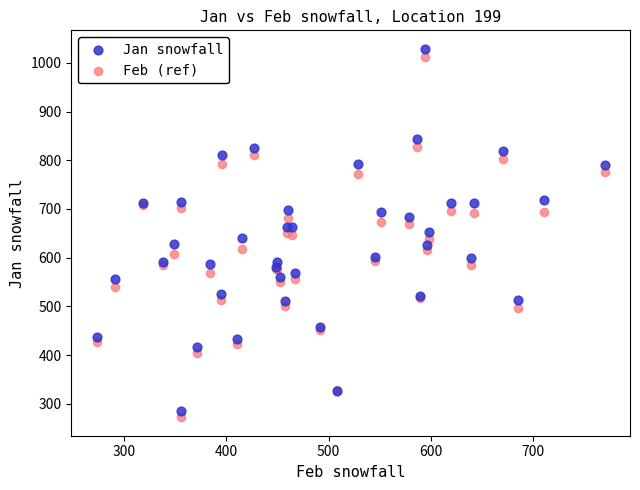

Which series contains the lowest Y value?

Feb (ref)